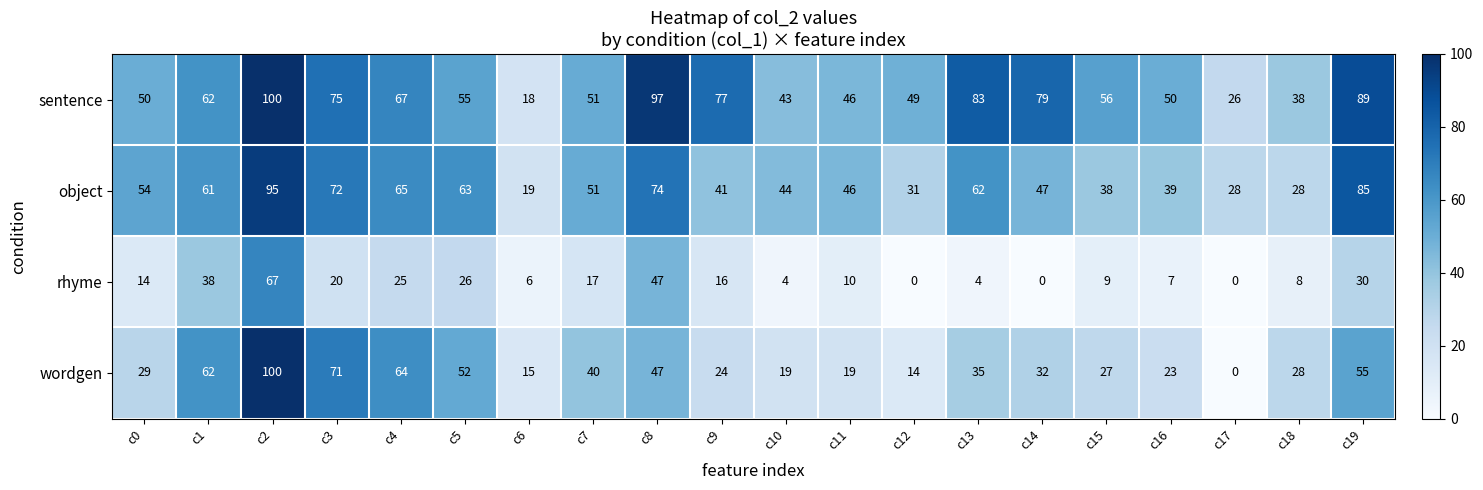

At which category is the sum across all series the highest?

c2